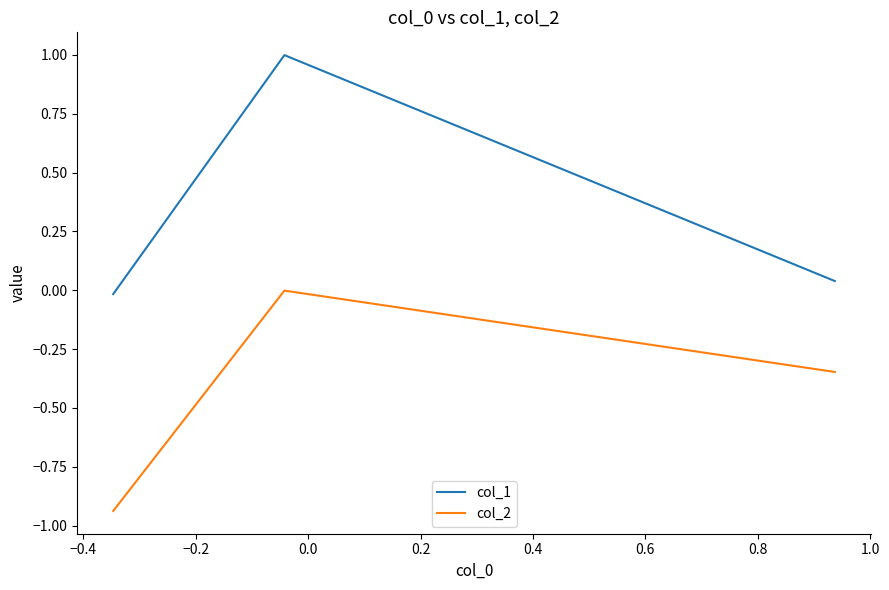

What is the maximum value shown in the chart?

1.0